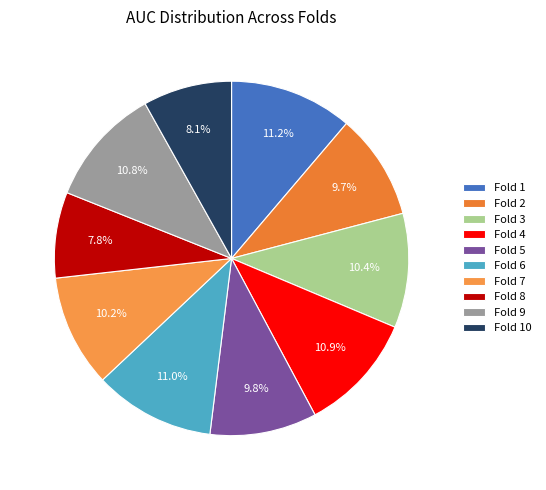

Which has a higher value, Fold 5 or Fold 10?

Fold 5